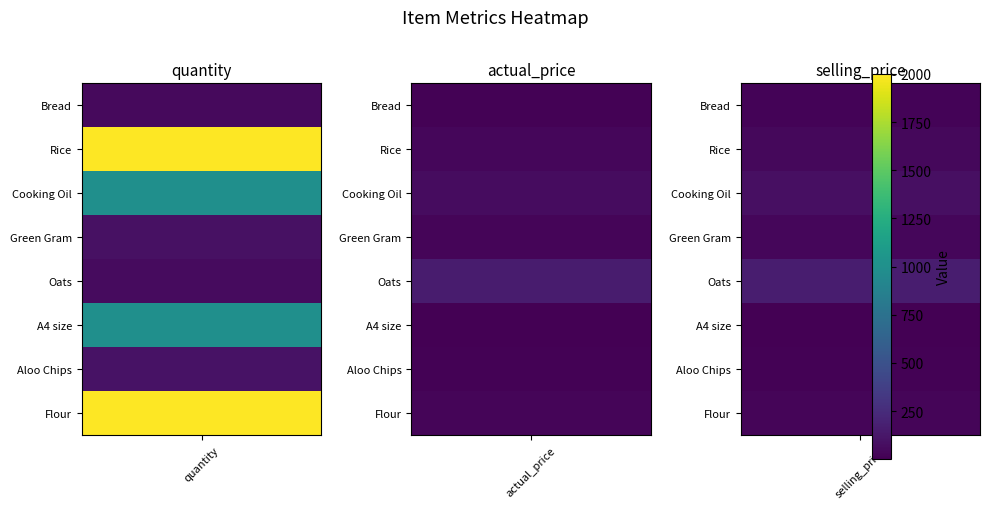

Which series changed the most between 1 and 4?

quantity